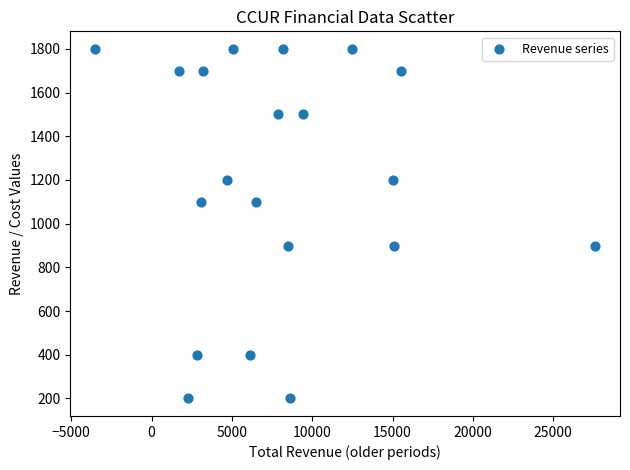

What is the range of X values (max minus min)?

31100